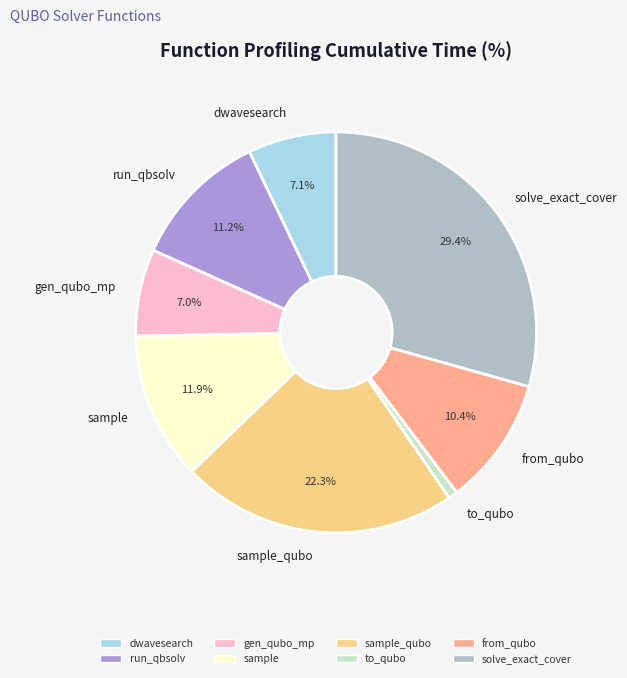

What percentage do from_qubo and sample together represent?

22.3%